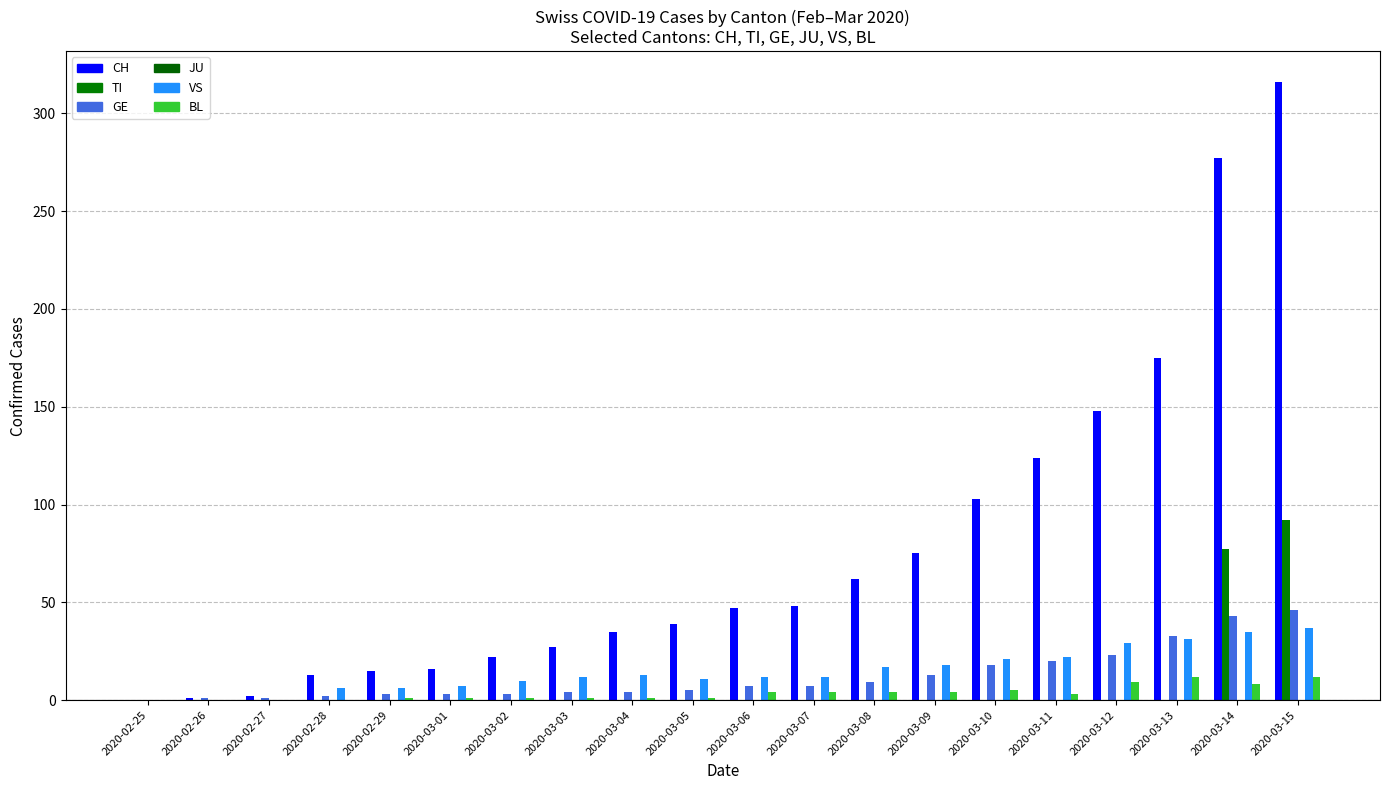

How many categories are shown in the chart?

20